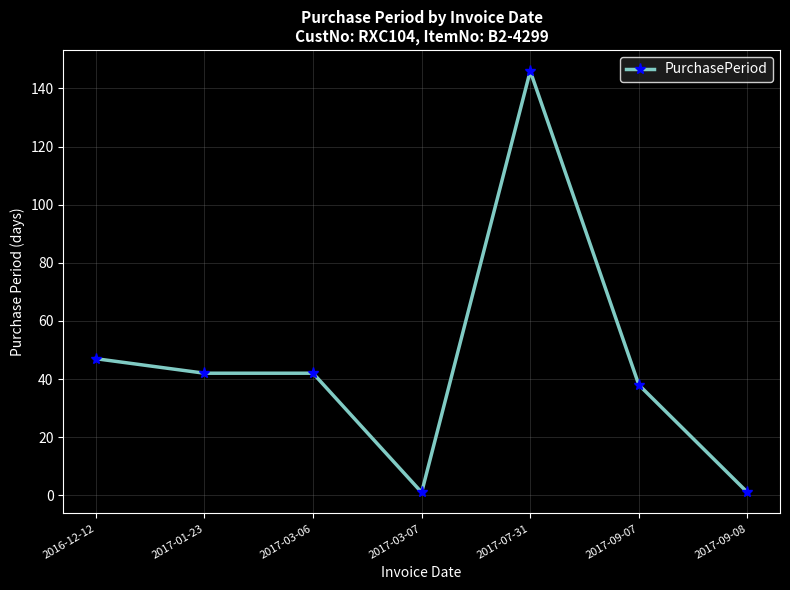

True or false: the data shows 18 at 2017-01-23.

False